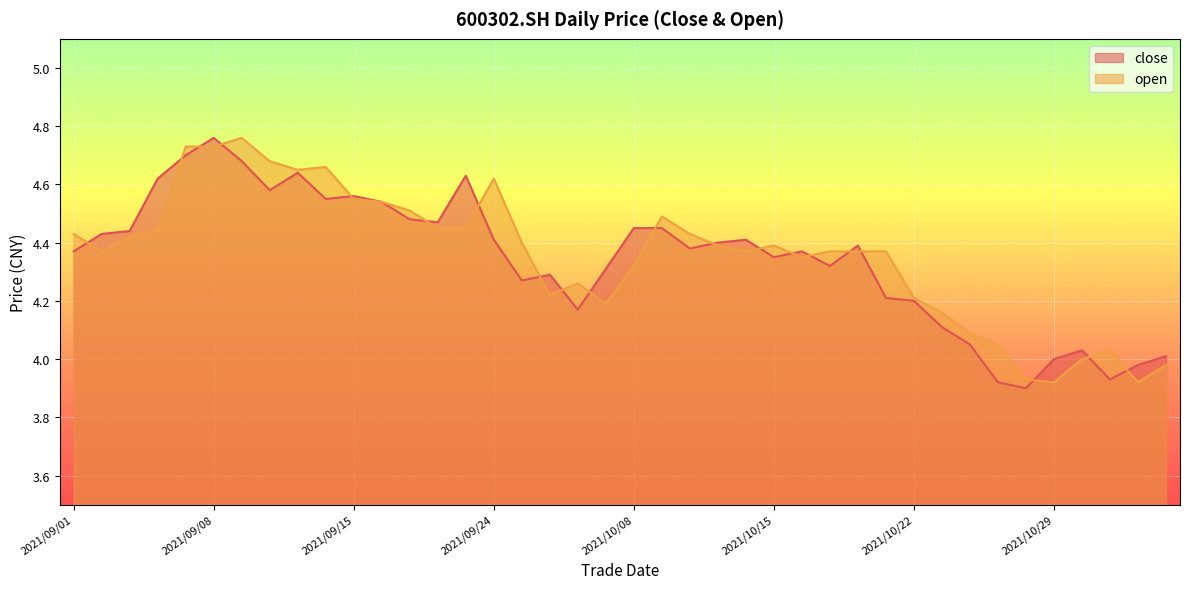

How many interior local peaks does the close series have?

9